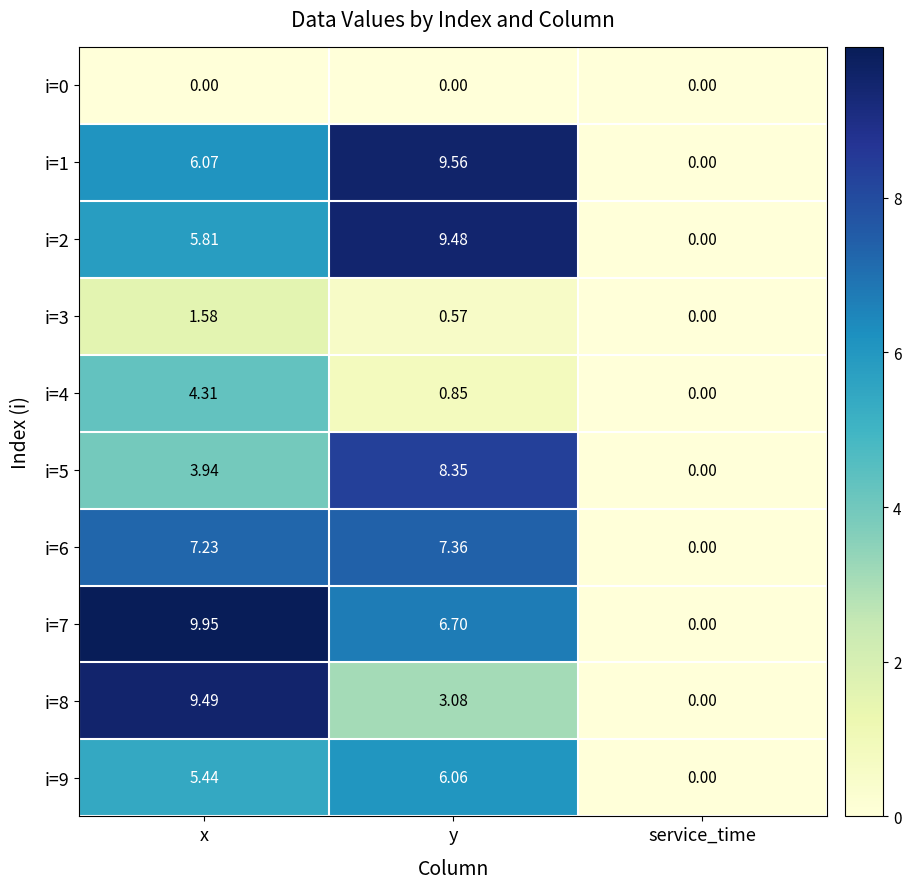

Which category has the highest value in the i=1 series?

y